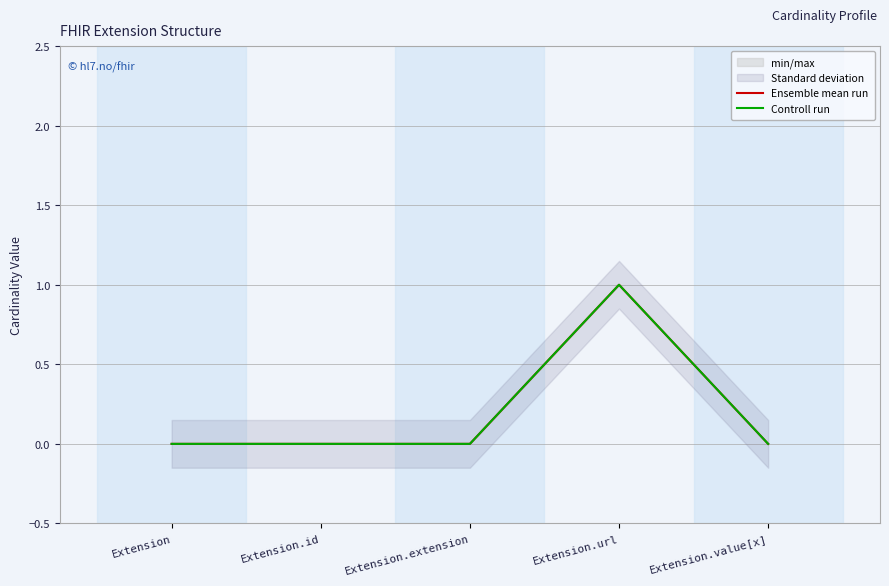

What is the label of the 1st point from the right?

Extension.value[x]